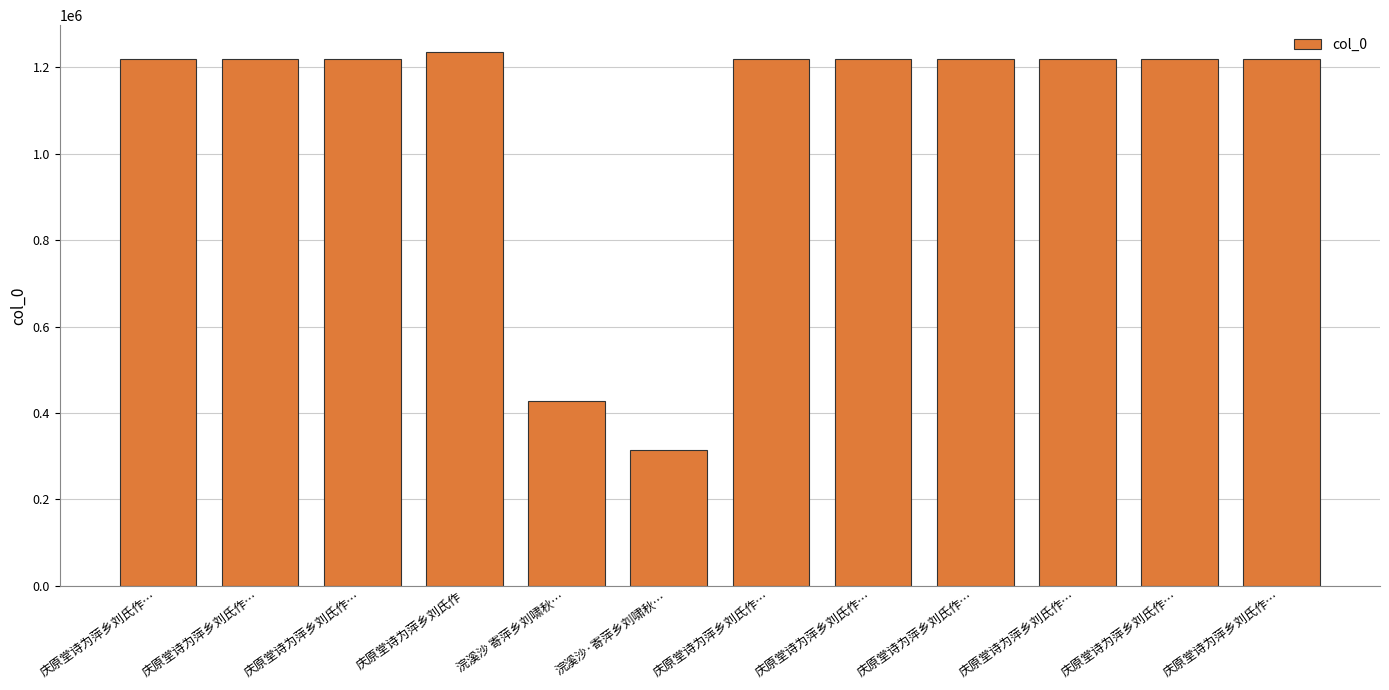

List the labels in order of value, largest first.

庆原堂诗为萍乡刘氏作, 庆原堂诗为萍乡刘氏作…, 庆原堂诗为萍乡刘氏作…, 庆原堂诗为萍乡刘氏作…, 庆原堂诗为萍乡刘氏作…, 庆原堂诗为萍乡刘氏作…, 庆原堂诗为萍乡刘氏作…, 庆原堂诗为萍乡刘氏作…, 庆原堂诗为萍乡刘氏作…, 庆原堂诗为萍乡刘氏作…, 浣溪沙 寄萍乡刘啸秋…, 浣溪沙·寄萍乡刘啸秋…